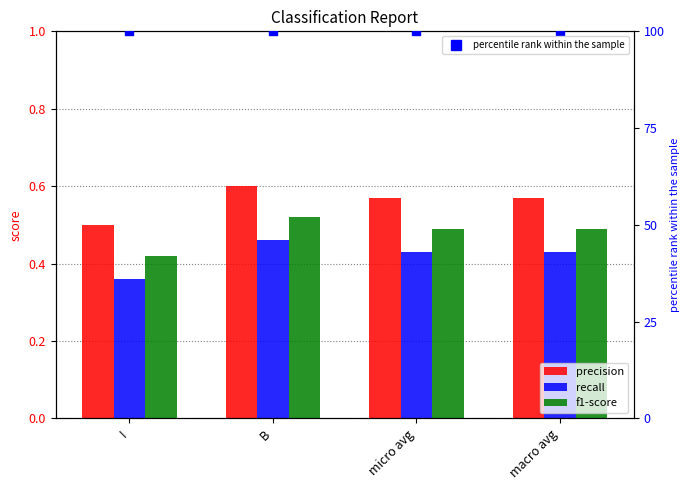

At how many categories does at least one series exceed 19?

4